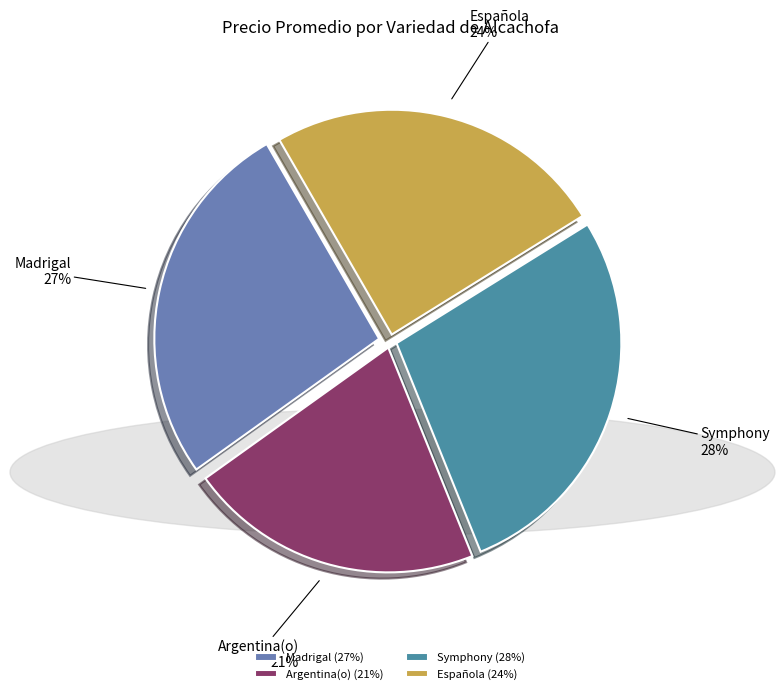

To the nearest percent, what percentage of the pie is Symphony?

28%